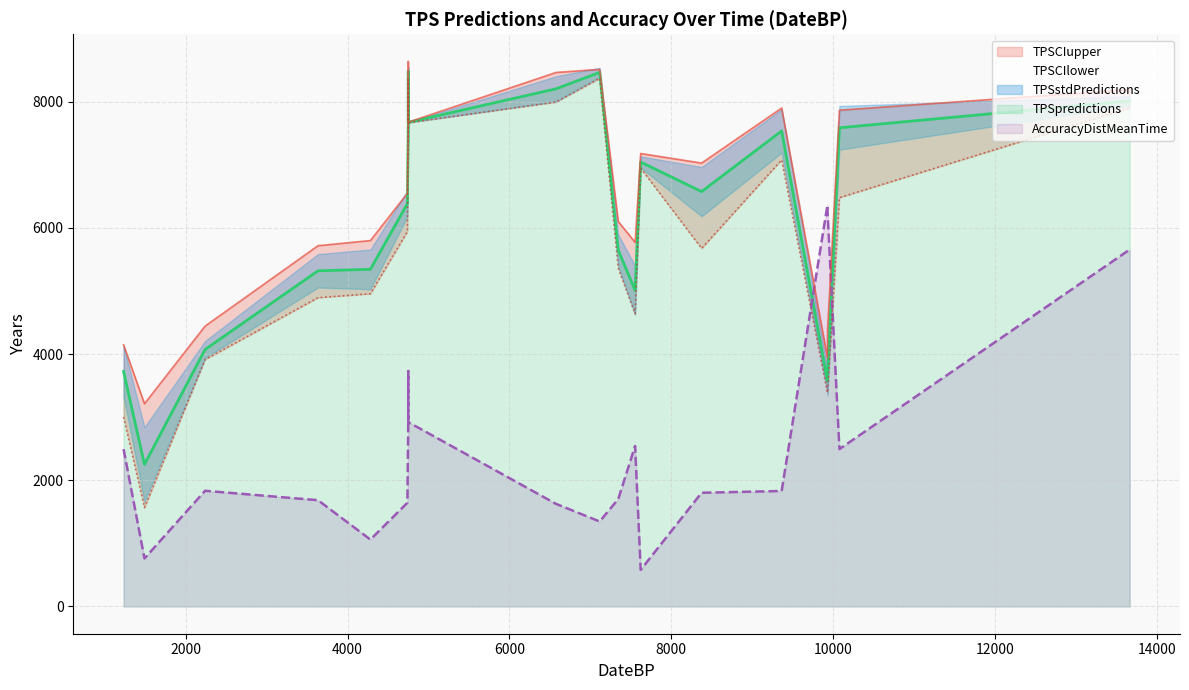

Reading right to left, list all the values displayed in this chart.

AccuracyDistMeanTime: 7622=580.3	4282=1059.9	2239=1832.9	7553=2543.0	8375=1802.0	9364=1829.4	6575=1626.1	7345=1701.9	7115=1346.7	10078=2493.8	13665=5654.6	3634=1684.0	4739=1643.5	4750=3730.0	4750=2920.7	4750=2920.8	9930=6359.4	9931=6255.6	1490=761.0	1232=2492.4
TPSpredictions: 7622=7041.7	4282=5341.9	2239=4071.9	7553=5010.0	8375=6573.0	9364=7534.6	6575=8201.1	7345=5643.1	7115=8461.7	10078=7584.2	13665=8010.4	3634=5318.1	4739=6382.5	4750=8480.0	4750=7670.7	4750=7670.8	9930=3570.6	9931=3675.4	1490=2251.0	1232=3724.4
TPSCIupper: 7622=7176.7	4282=5797.8	2239=4442.5	7553=5769.9	8375=7025.4	9364=7897.2	6575=8460.8	7345=6099.0	7115=8510.0	10078=7862.4	13665=8190.4	3634=5715.9	4739=6546.3	4750=8634.0	4750=7673.2	4750=7673.3	9930=3940.5	9931=4385.1	1490=3212.7	1232=4145.3
TPSCIlower: 7622=6944.0	4282=4955.0	2239=3912.4	7553=4637.7	8375=5673.4	9364=7075.5	6575=7991.7	7345=5357.4	7115=8367.5	10078=6477.8	13665=7898.3	3634=4892.3	4739=5940.0	4750=8347.0	4750=7665.0	4750=7665.0	9930=3386.5	9931=3405.8	1490=1566.8	1232=3000.8
TPSstdPredictions: 7622=89.7	4282=314.7	2239=134.7	7553=387.3	8375=390.2	9364=343.8	6575=198.6	7345=249.9	7115=73.2	10078=346.3	13665=73.4	3634=264.9	4739=204.6	4750=67.2	4750=2.5	4750=2.5	9930=182.3	9931=327.7	1490=591.1	1232=401.5